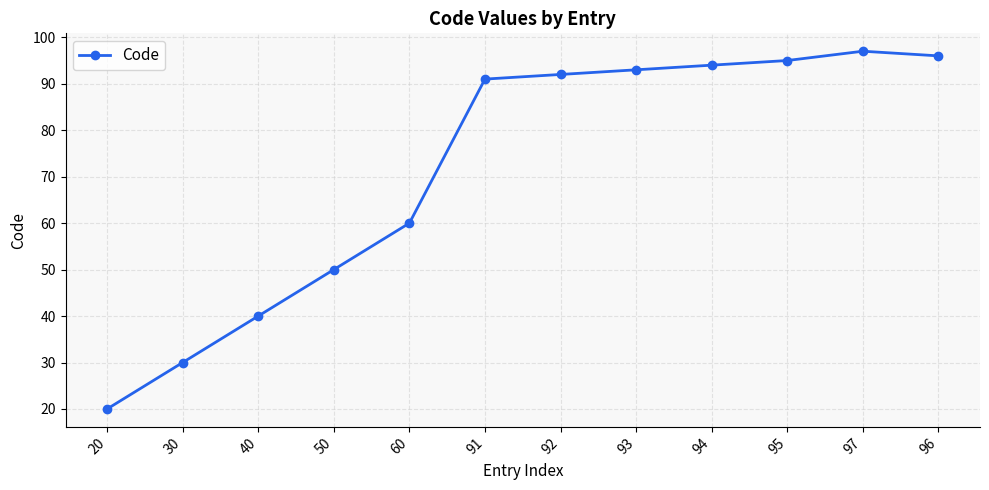

List the labels in order of value, smallest first.

20, 30, 40, 50, 60, 91, 92, 93, 94, 95, 96, 97